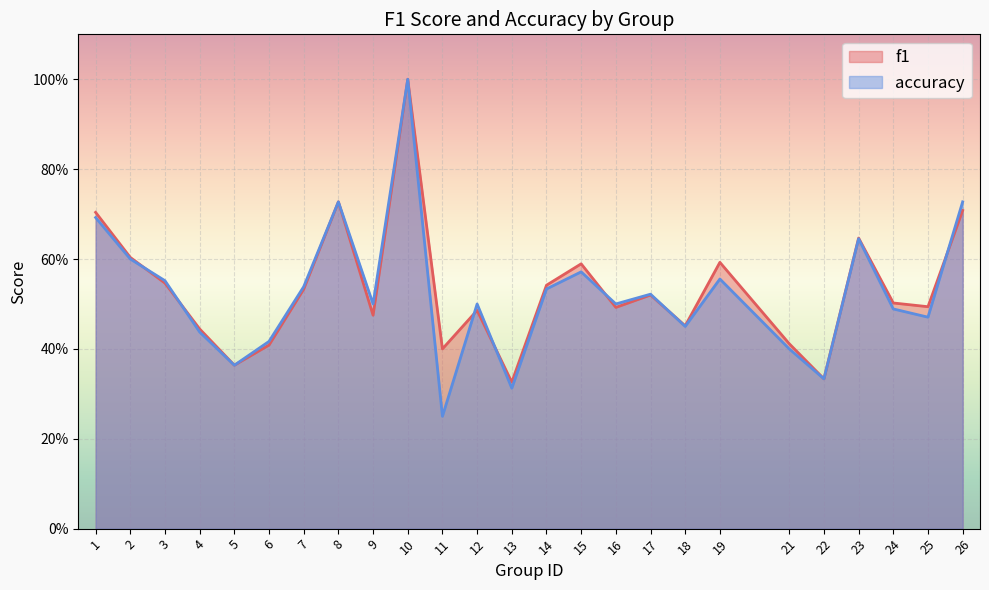

Which series changed the most between 8 and 23?

accuracy